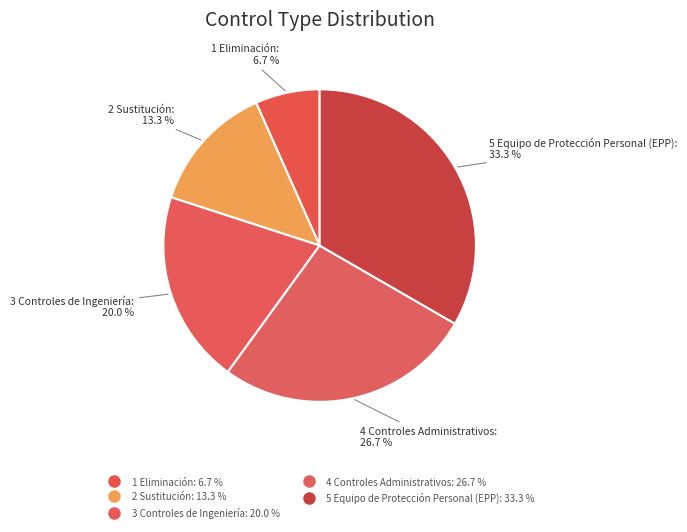

Count the number of slices in the pie.

5